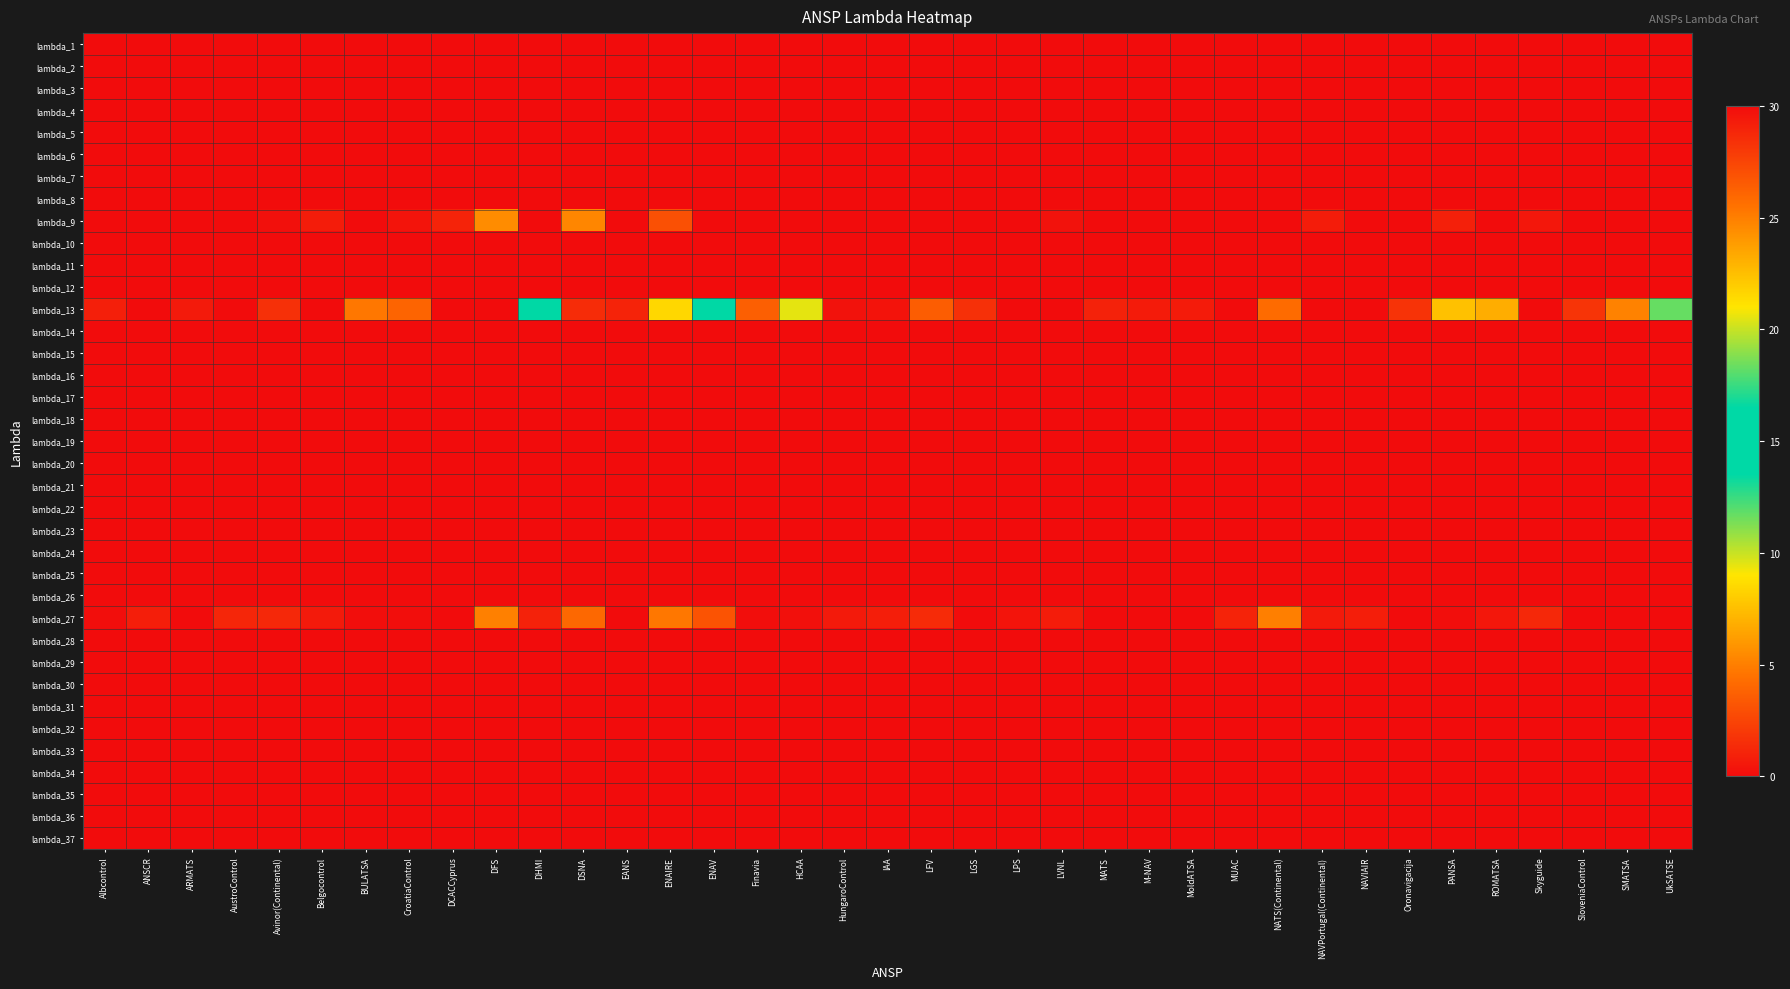

What is the spread (max minus min) of values at AustroControl?

1.2